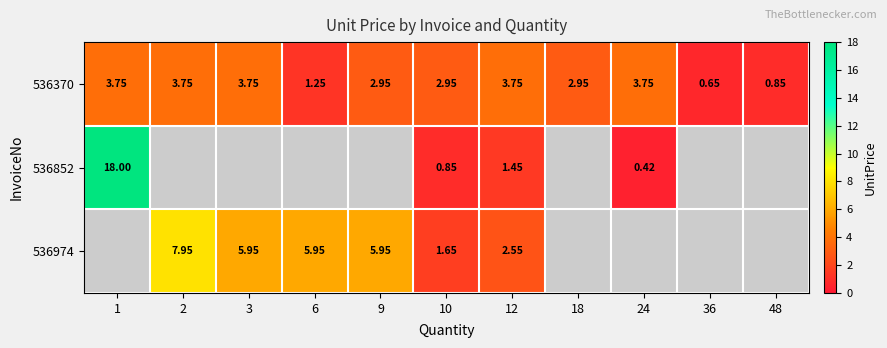

The 536370 series shows 0.8 at 48. True or false?

True